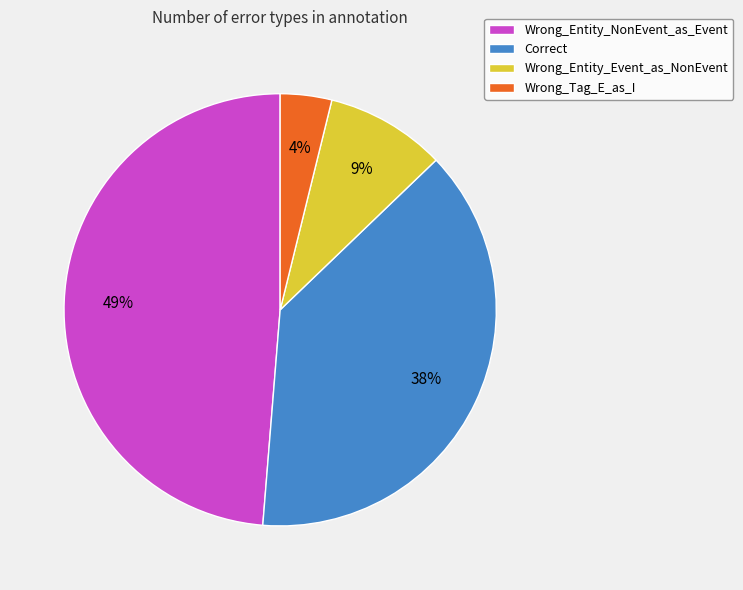

To the nearest percent, what is the difference between the Wrong_Tag_E_as_I and Wrong_Entity_NonEvent_as_Event slice percentages?

45%